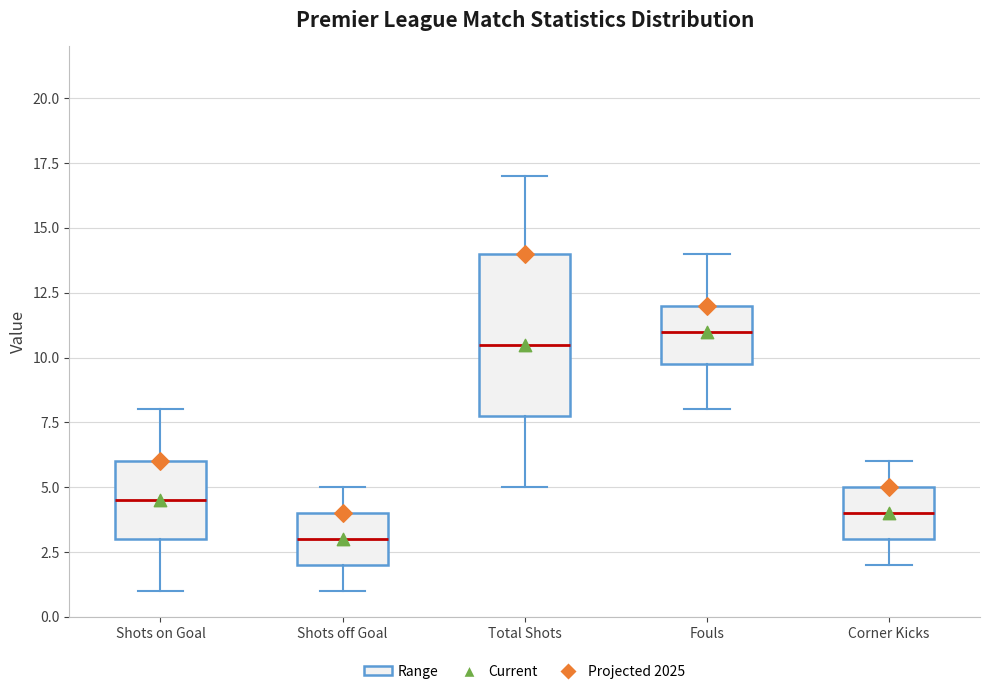

Which box's median line is the highest?

Fouls